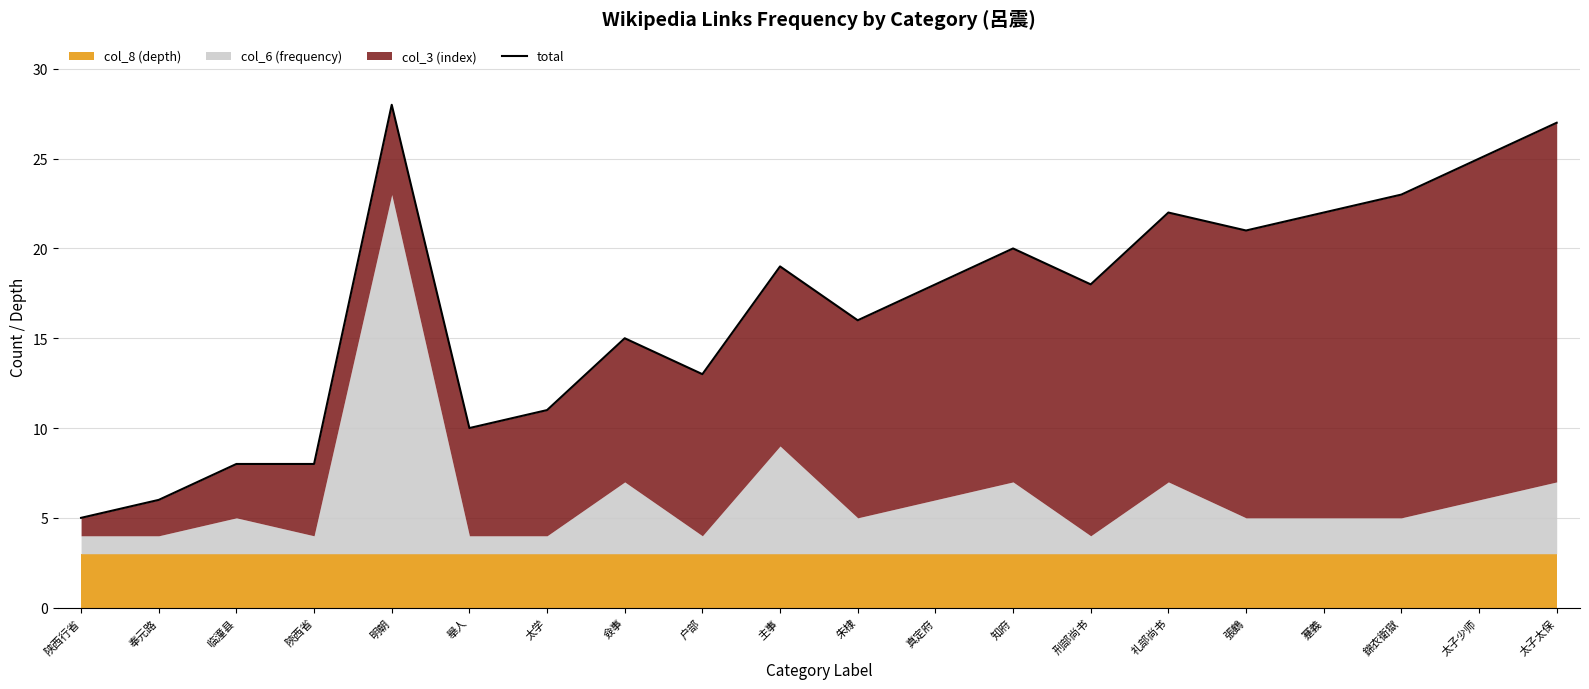

What is the value of the 18th point from the left?

23